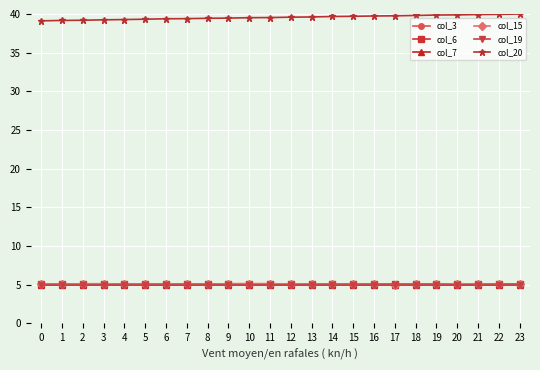

What is the average value of the col_7 series?

5.0